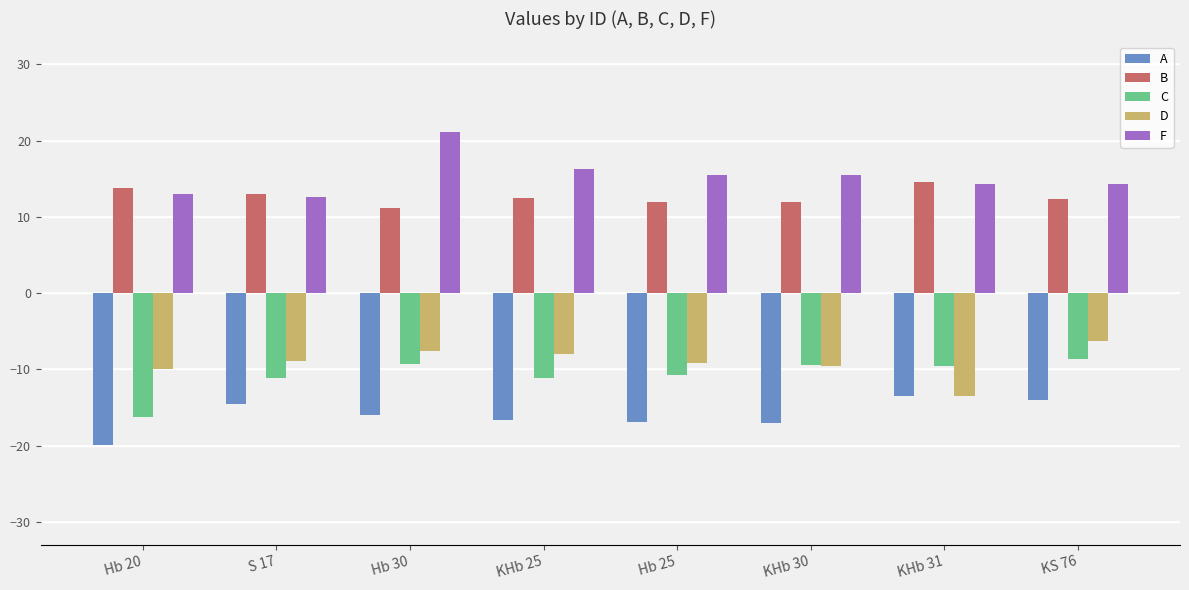

What is the sum of all D values?

-72.9